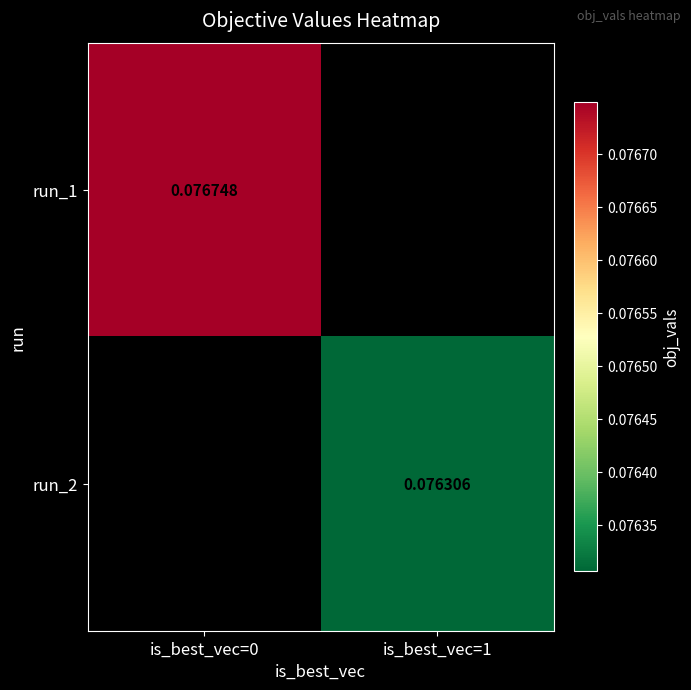

Read the run_2 value at is_best_vec=1.

0.1